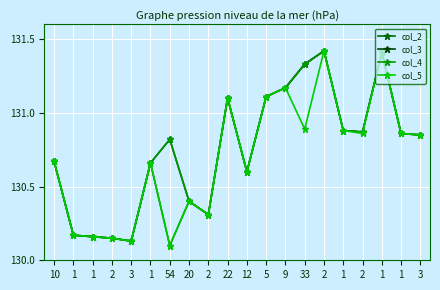

Is this an area chart (filled region under the line)?

No